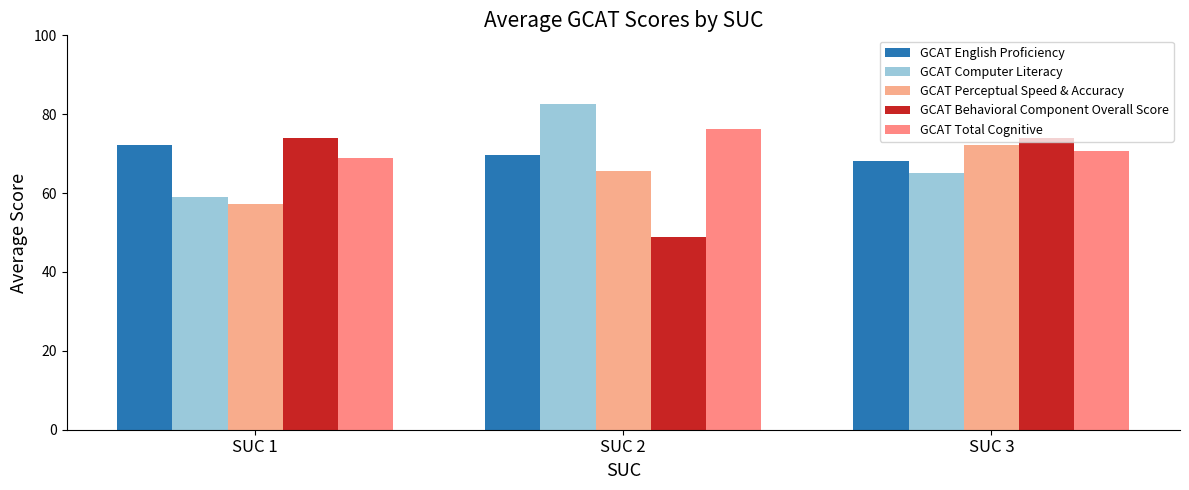

What is the spread (max minus min) of values at SUC 3?

9.0